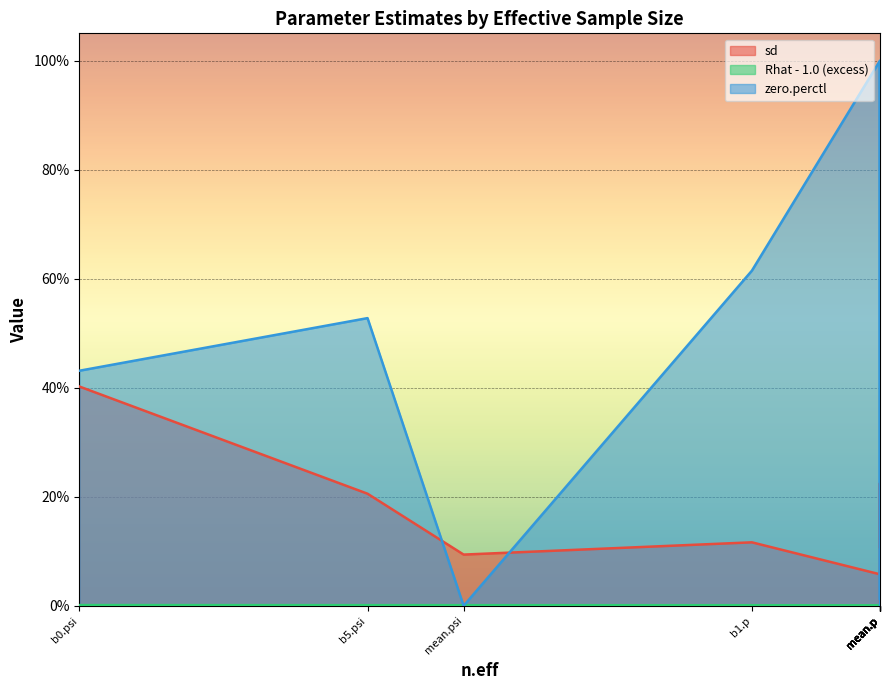

How many lines are shown in the chart?

3